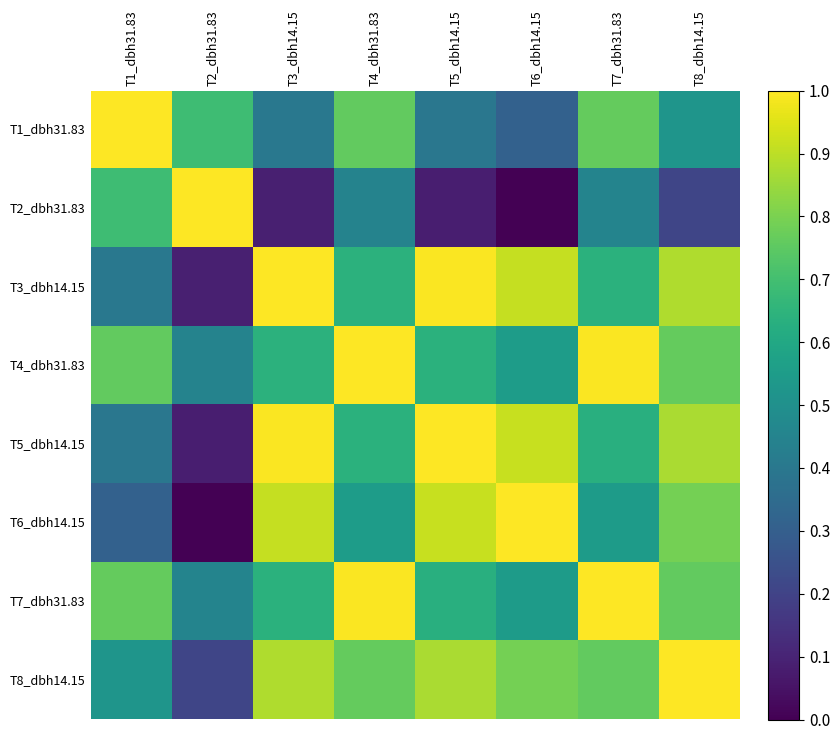

Which has a higher value, T8_dbh14.15 or T5_dbh14.15?

T8_dbh14.15